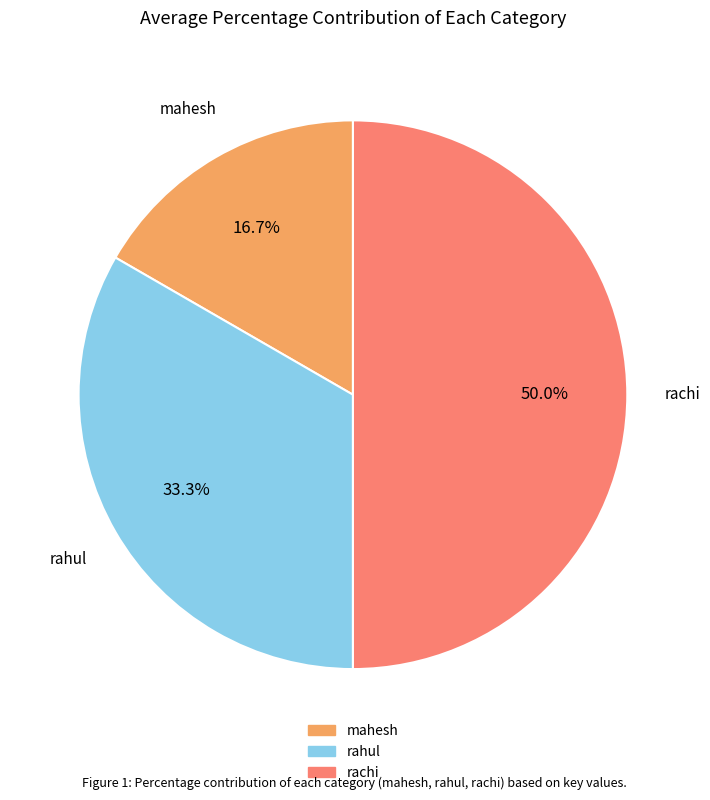

Which category has the biggest portion of the pie?

rachi